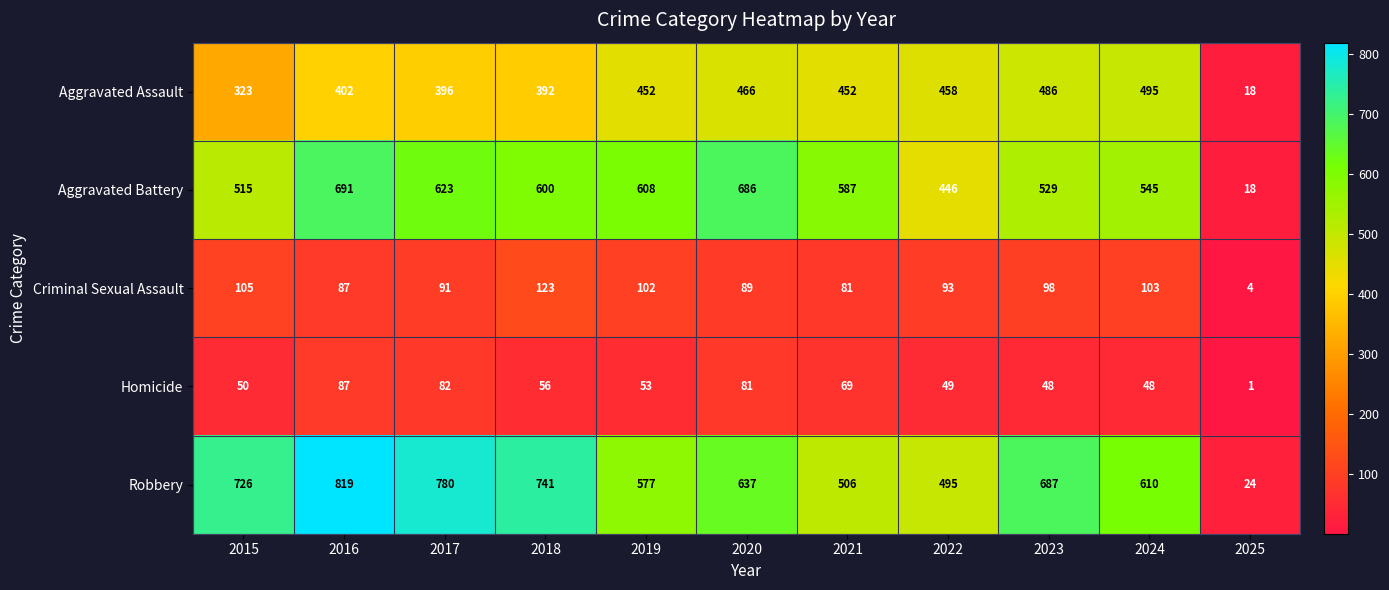

What is the difference between the second highest and second lowest values in the Robbery series?

285